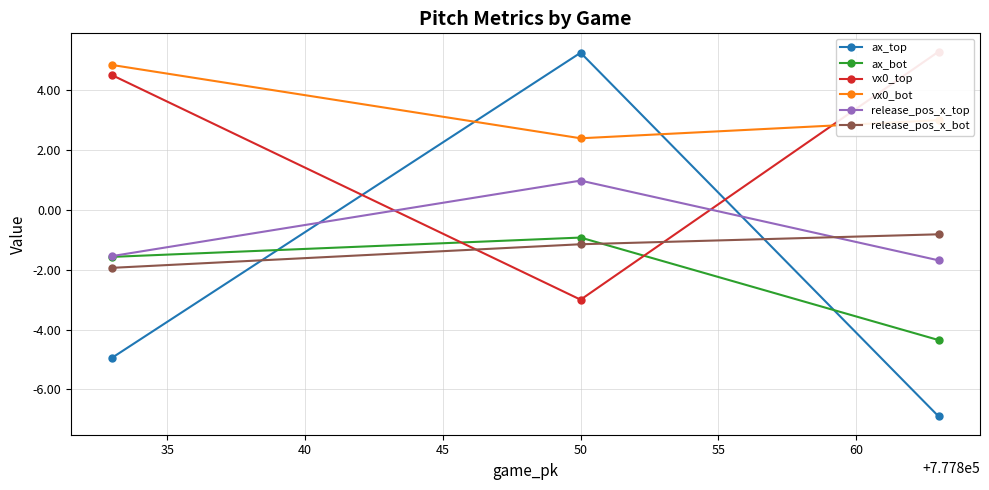

What is the value of the vx0_bot point at the 1st from the left?

4.8